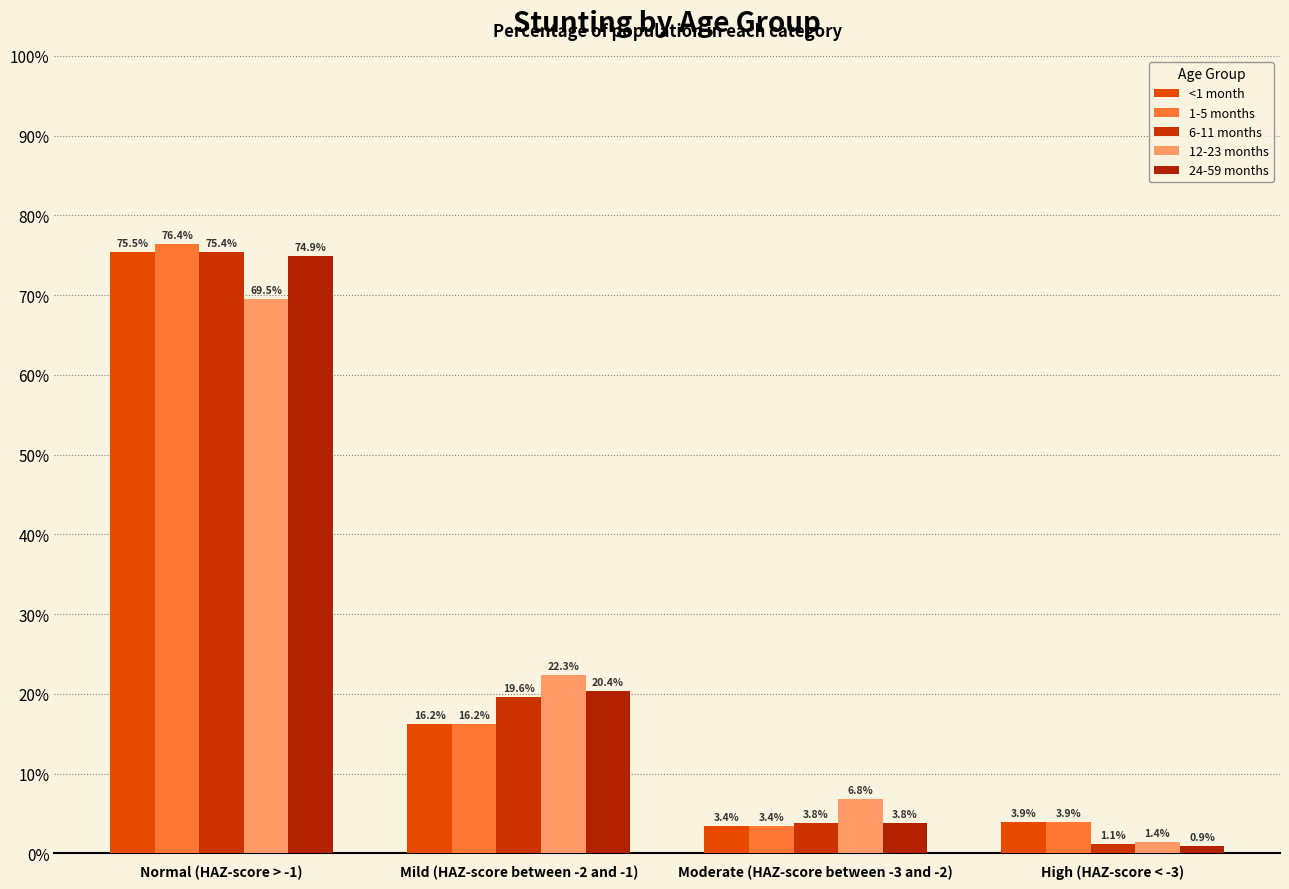

Reading left to right, extract all data points from this chart.

<1 month: 0.8	0.2	0.0	0.0
1-5 months: 0.8	0.2	0.0	0.0
6-11 months: 0.8	0.2	0.0	0.0
12-23 months: 0.7	0.2	0.1	0.0
24-59 months: 0.7	0.2	0.0	0.0